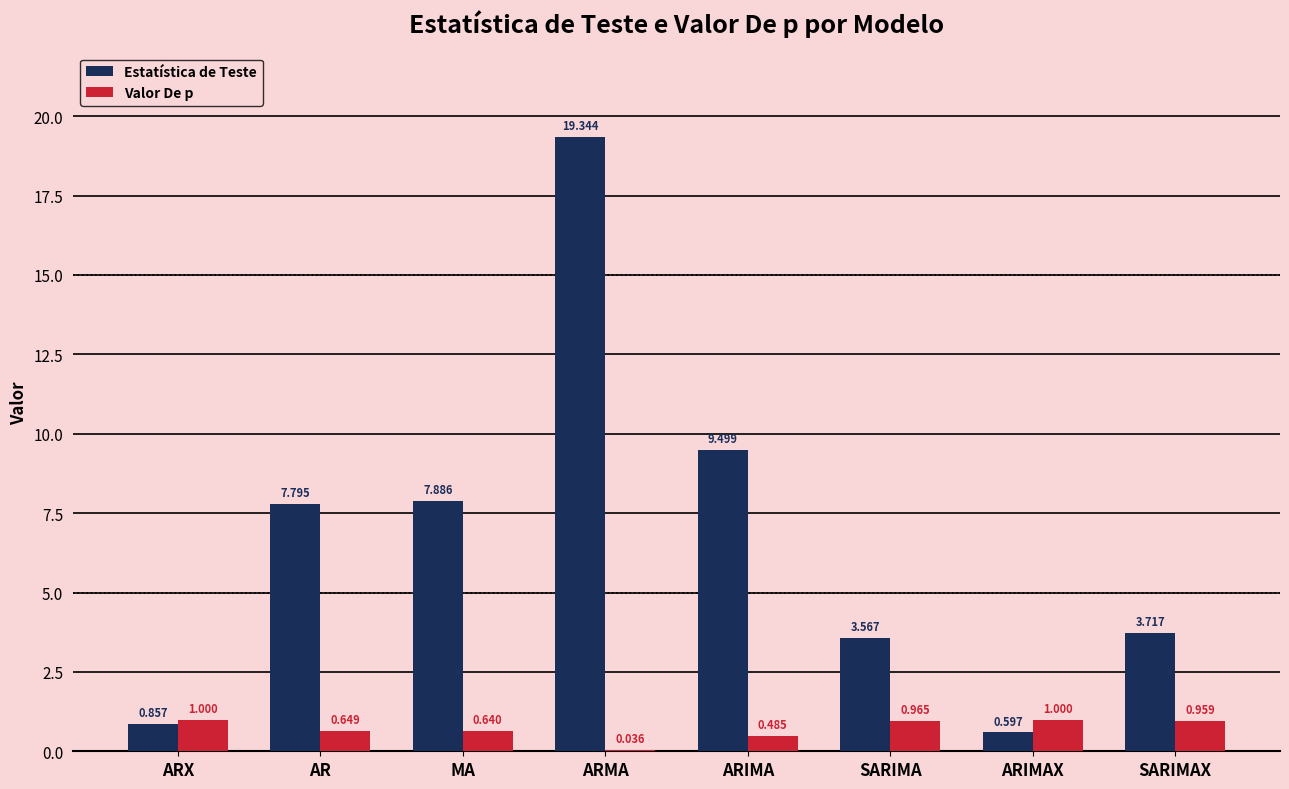

At which category is the sum across all series the highest?

ARMA